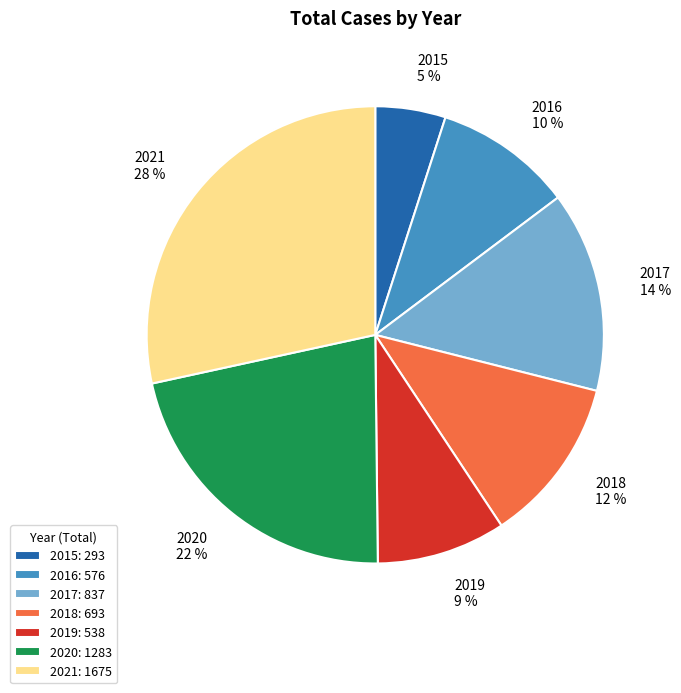

Which slice is the largest?

2021